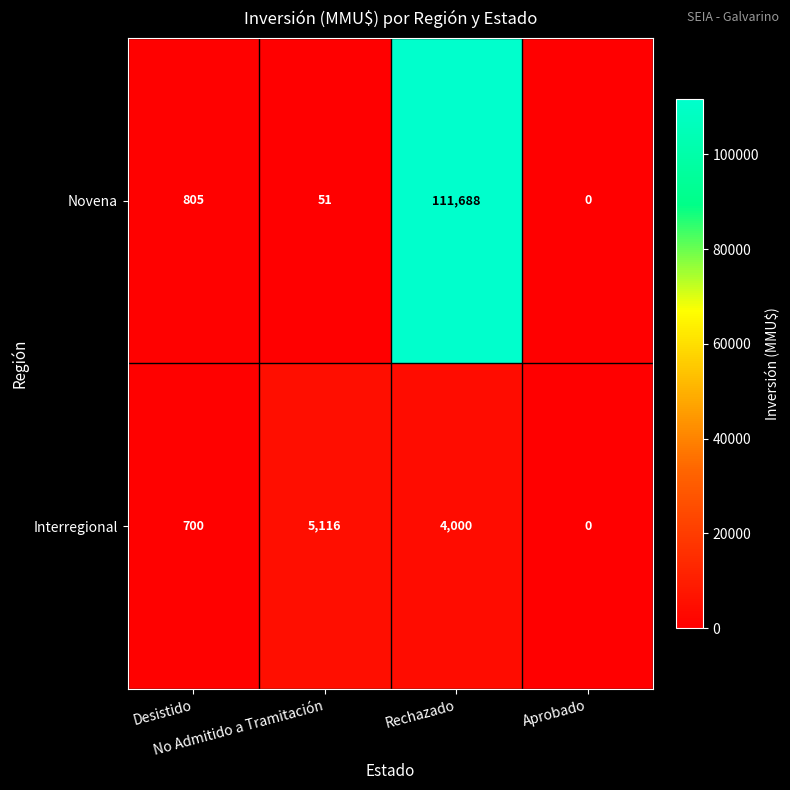

Which series has the largest total across all categories?

Novena